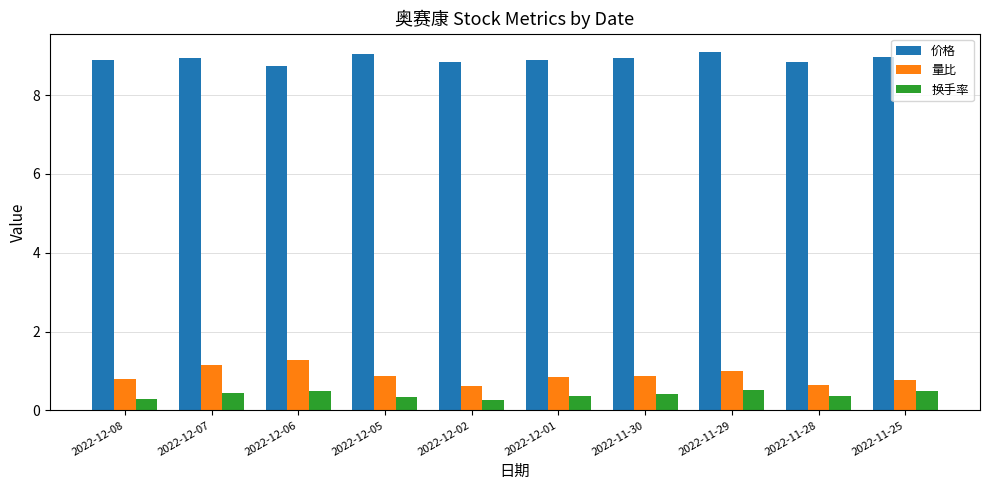

What is the difference between the highest and lowest values at 2022-11-25?

8.5